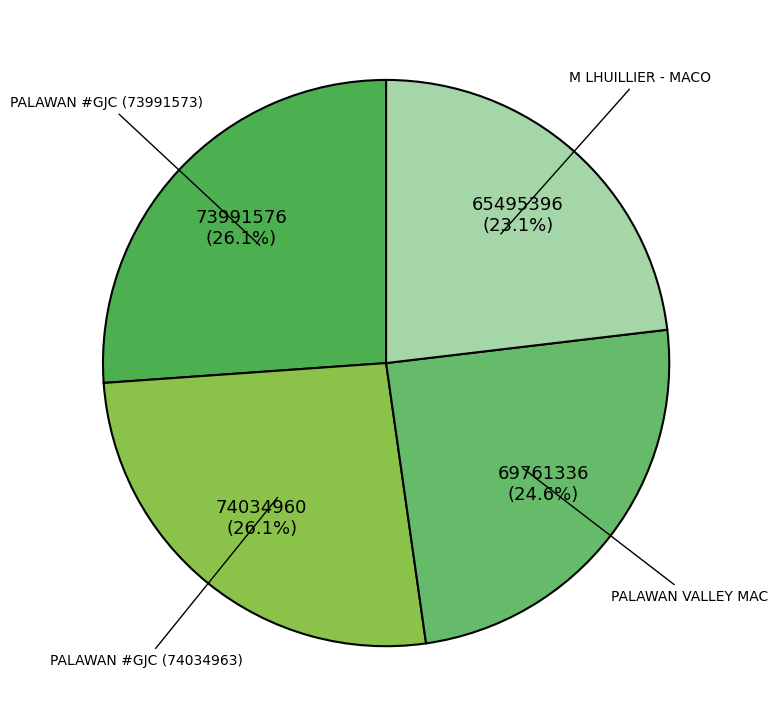

How many segments does this pie chart have?

4